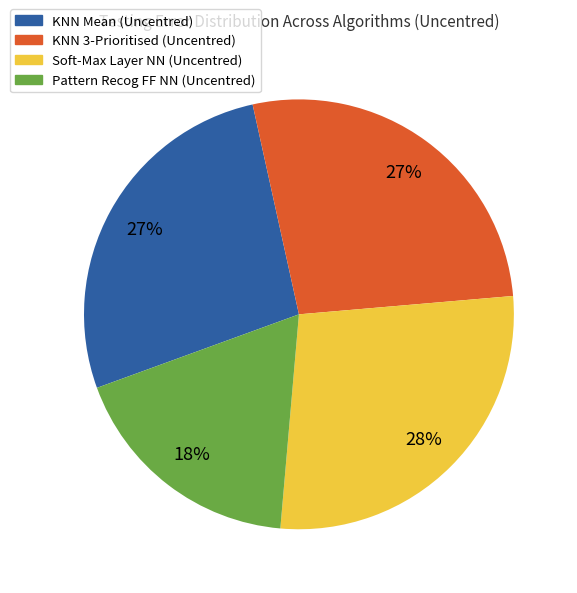

The KNN 3-Prioritised slice represents 27% of the pie. True or false?

True